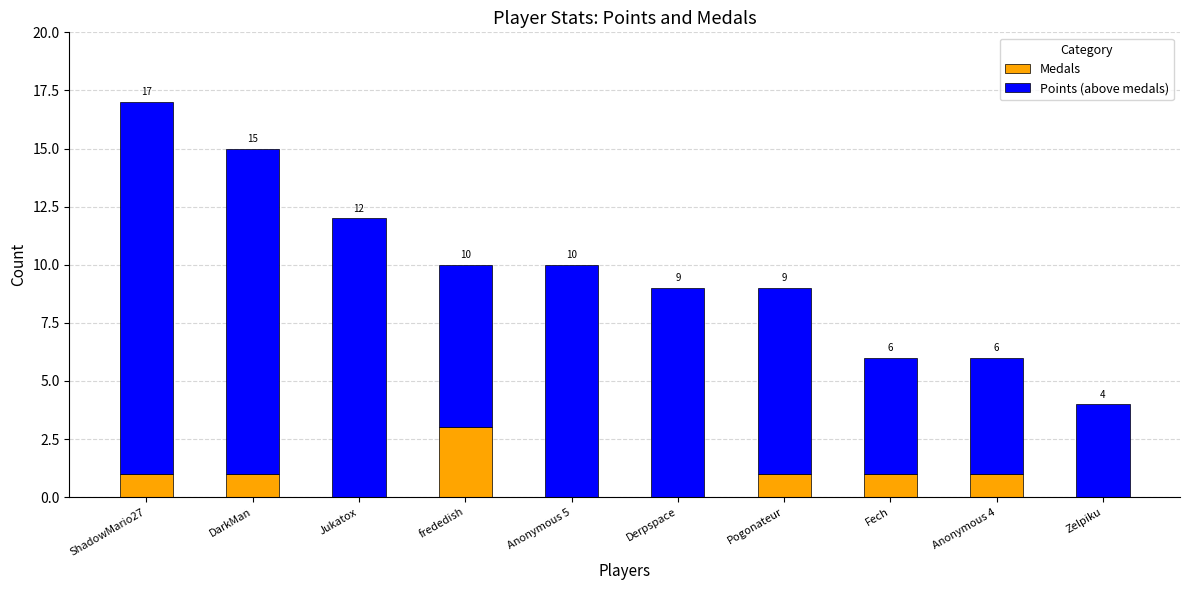

Reading right to left, list the values for the Medals series.

Zelpiku=0	Anonymous 4=1	Fech=1	Pogonateur=1	Derpspace=0	Anonymous 5=0	frededish=3	Jukatox=0	DarkMan=1	ShadowMario27=1